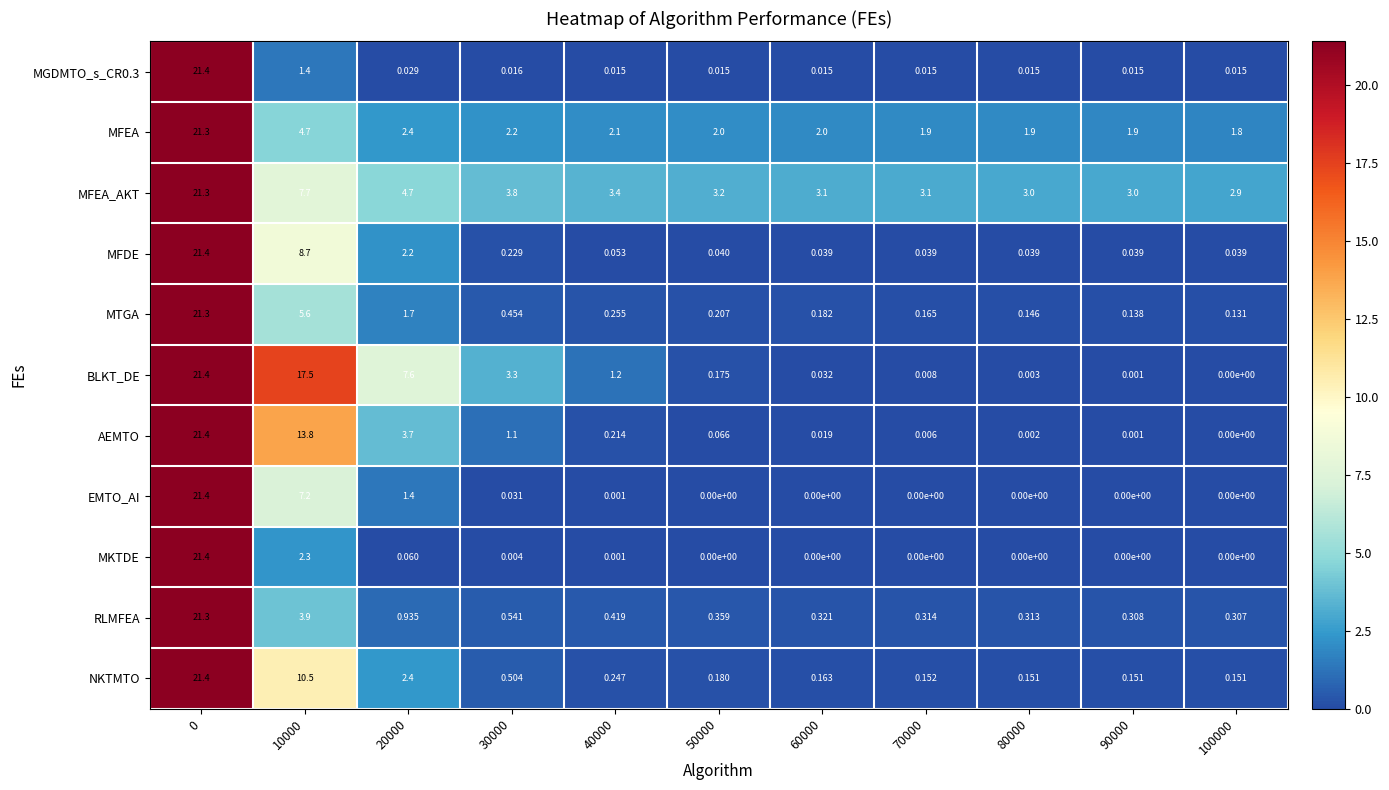

Between 30000 and 50000, which series saw the biggest shift?

BLKT_DE